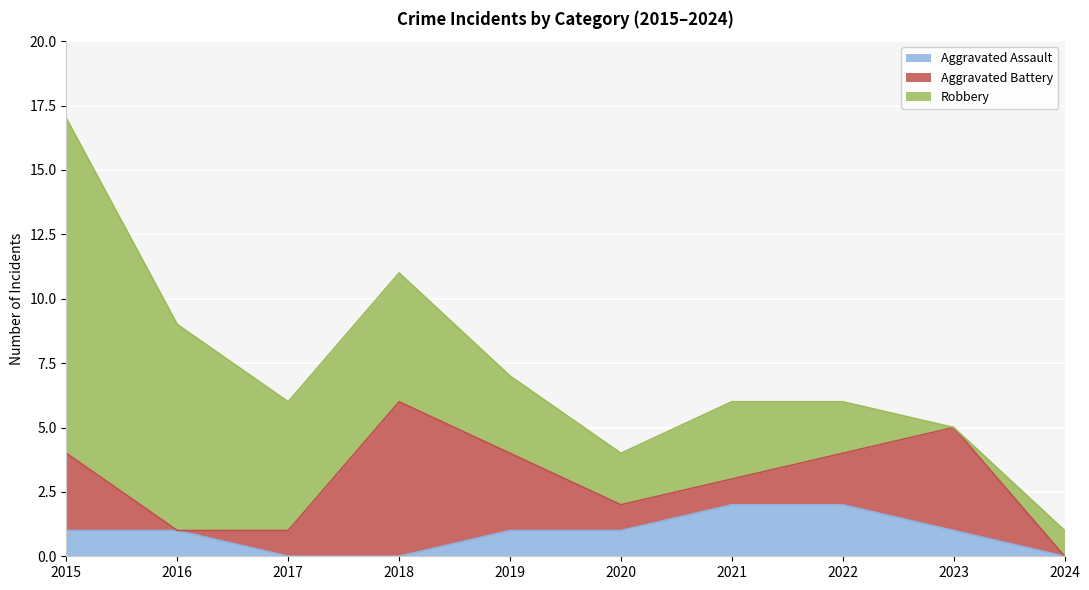

What is the difference between the highest and lowest values at 2020?

1